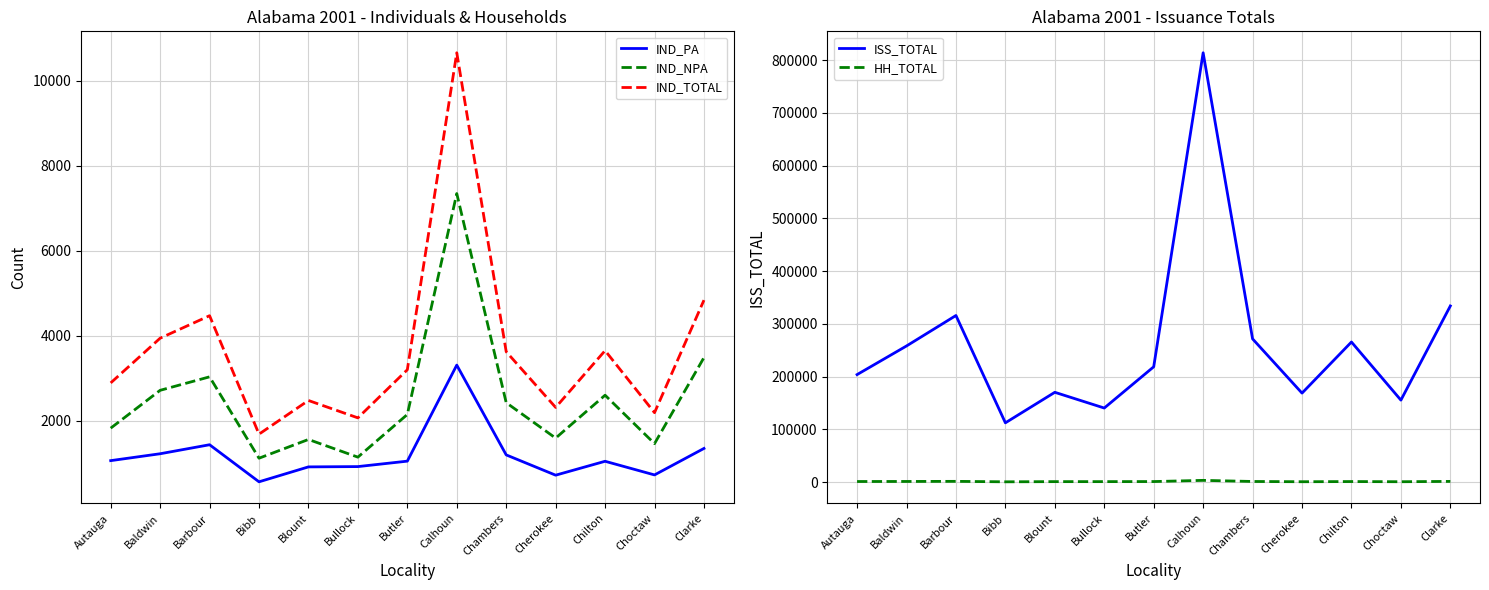

What is the value of the IND_TOTAL point at the 8th from the left?

10657